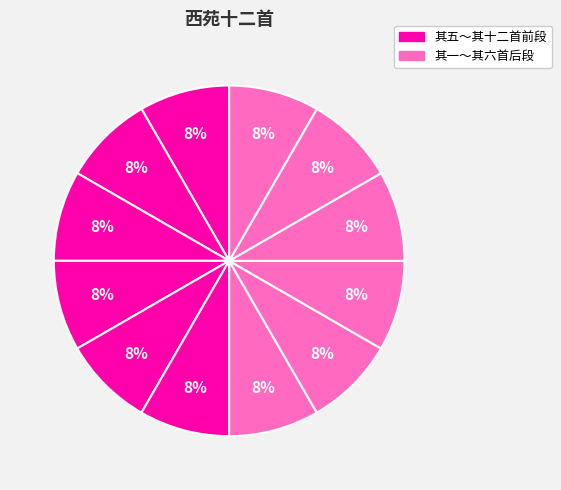

How many segments does this pie chart have?

12